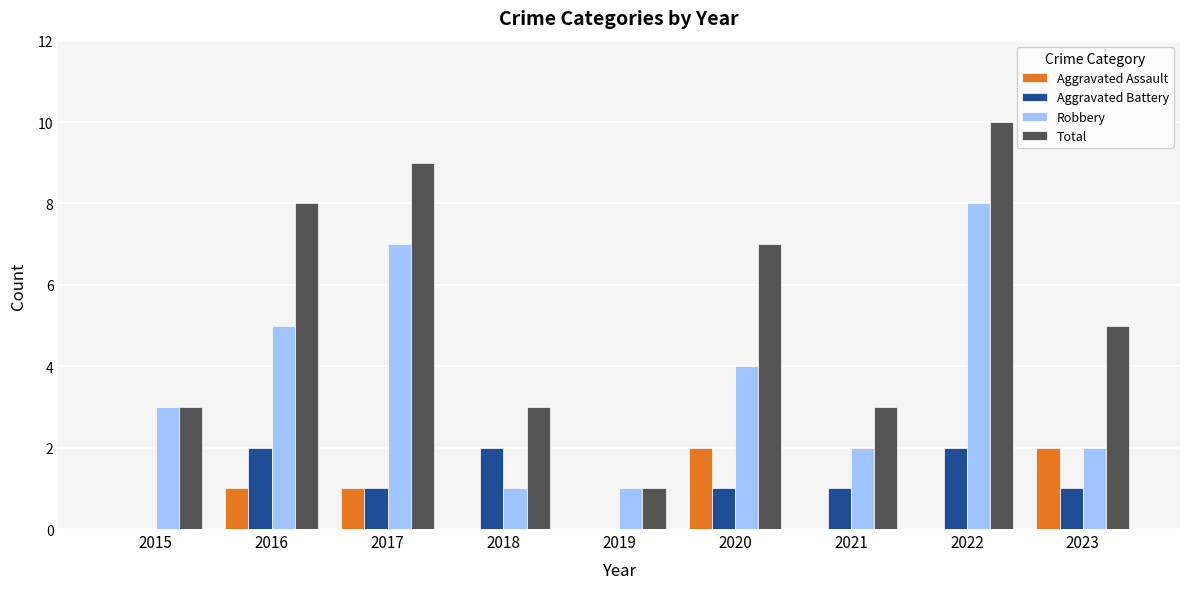

What is the total value across all series at 2015?

6